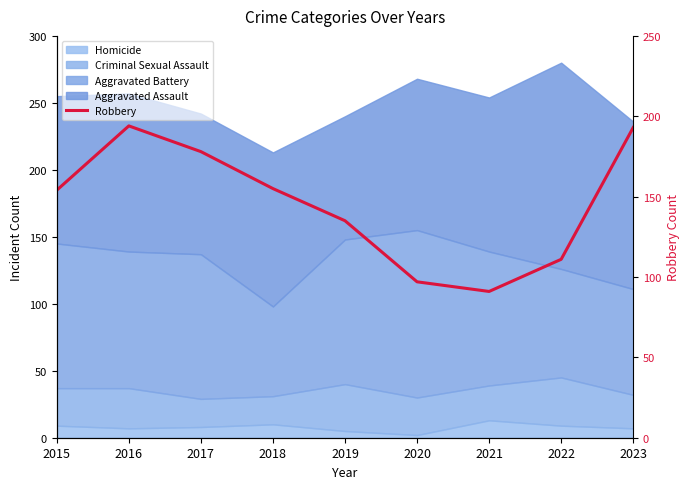

What is the average value?

145